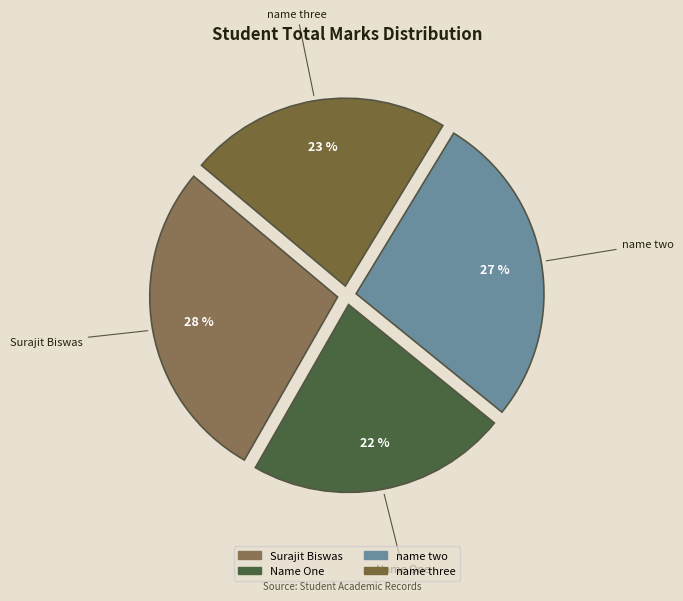

Does any single category account for the majority?

No